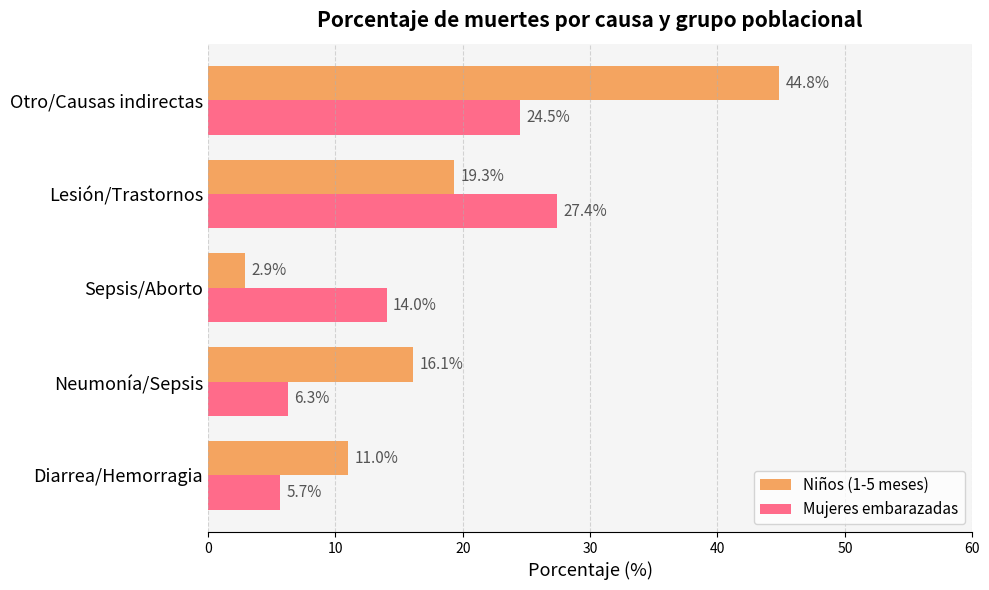

Which series has the largest range (max minus min)?

Niños (1-5 meses)